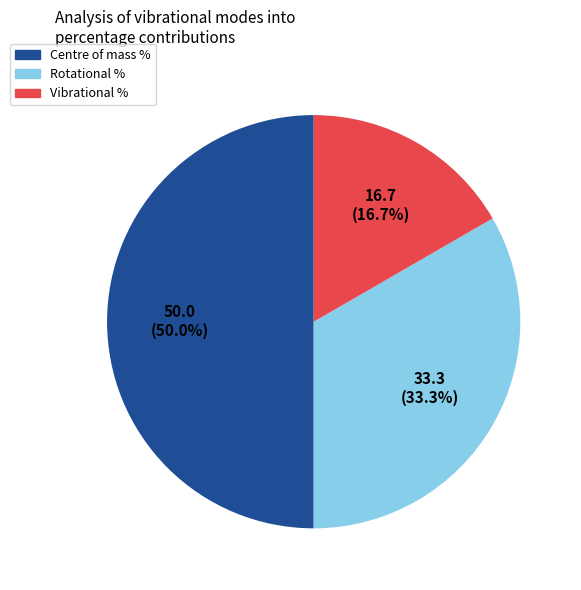

What percentage is the Centre of mass % slice, to the nearest percent?

50%